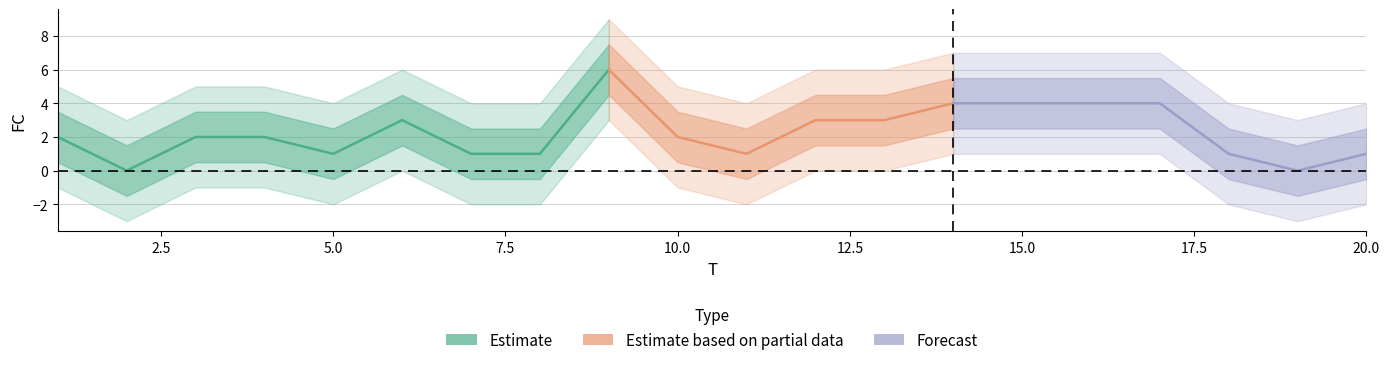

List the labels in order of value, largest first.

9, 14, 15, 16, 17, 6, 12, 13, 1, 3, 4, 10, 5, 7, 8, 11, 18, 20, 2, 19